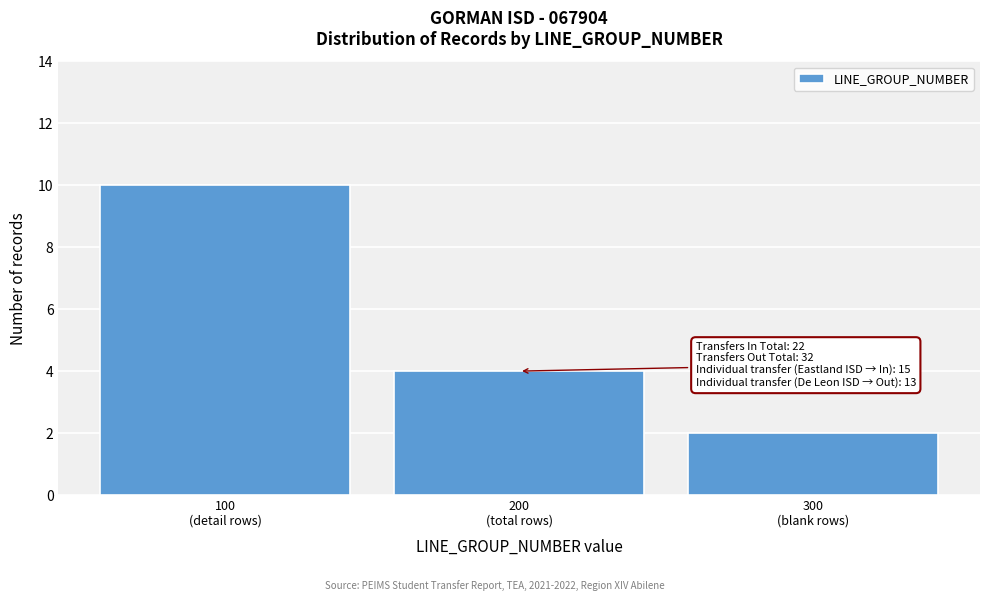

Reading left to right, list all the values displayed in this chart.

10	4	2